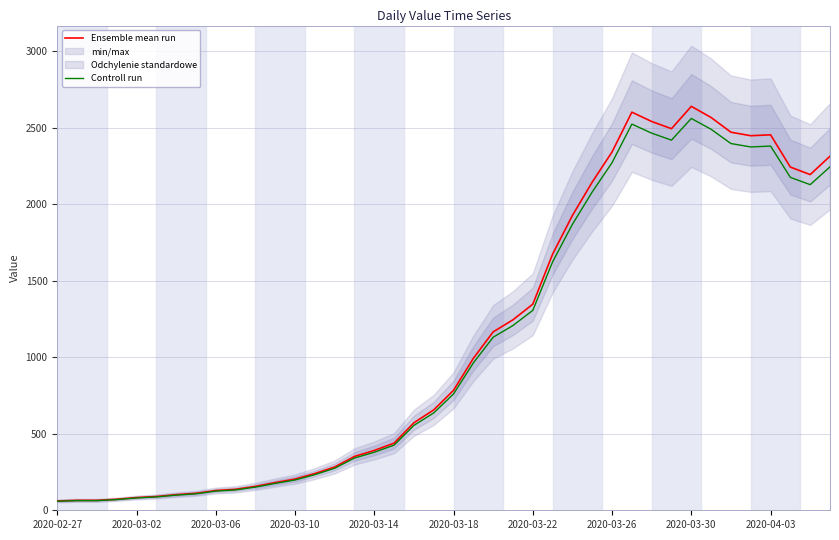

The value of Ensemble mean run at 2020-03-18 is 24.9. True or false?

False